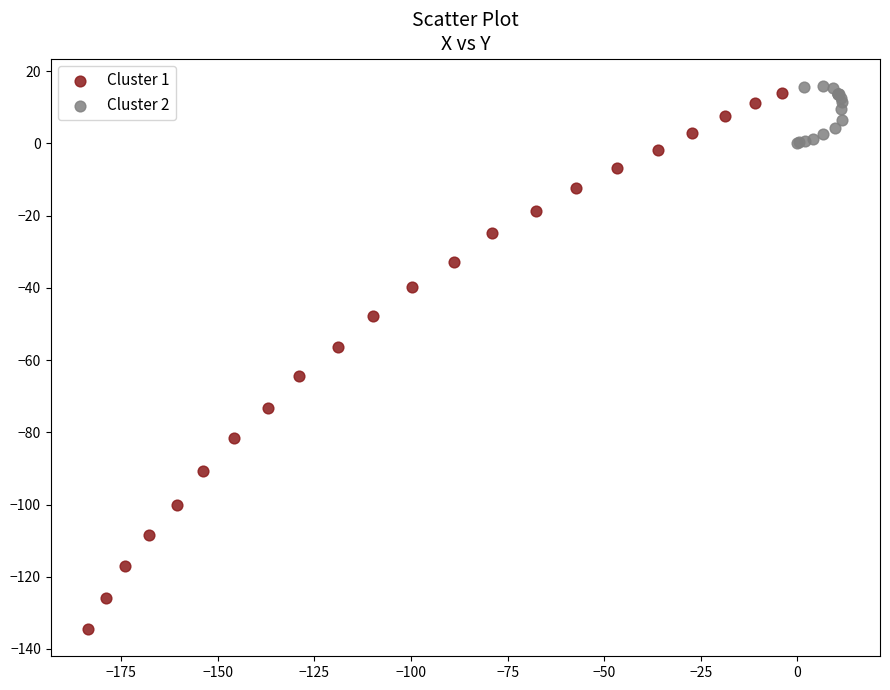

What are all the series names shown in the legend?

Cluster 1, Cluster 2